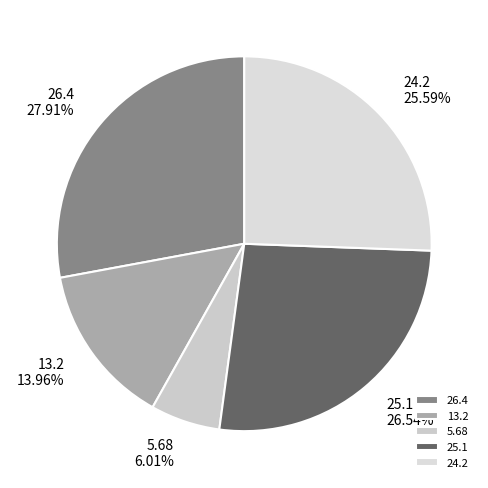

Does 5.68 account for over 50% of the chart?

No